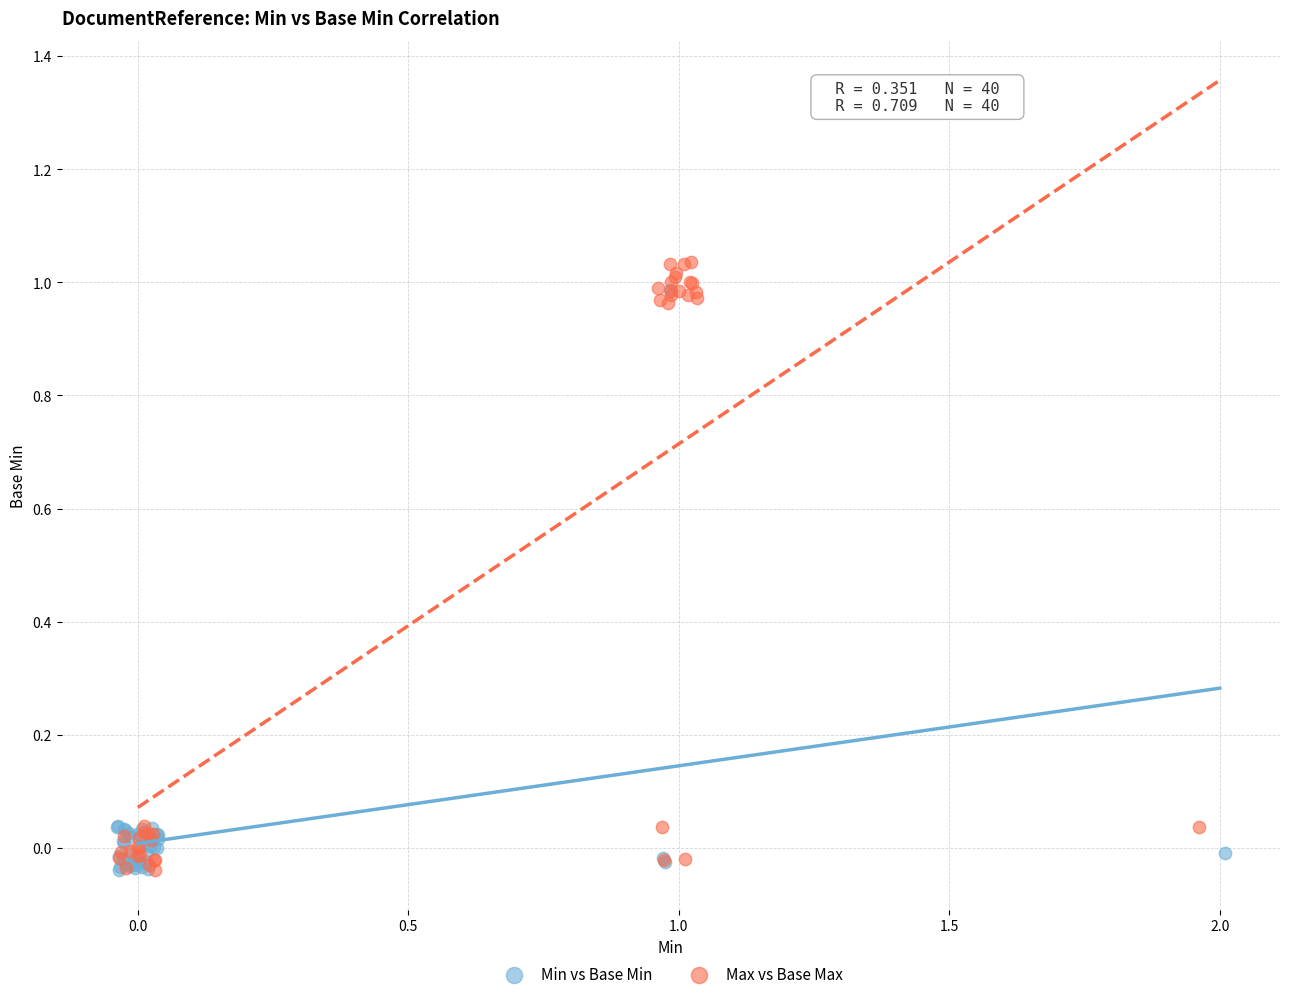

Which series reaches the maximum Y coordinate?

Max vs Base Max